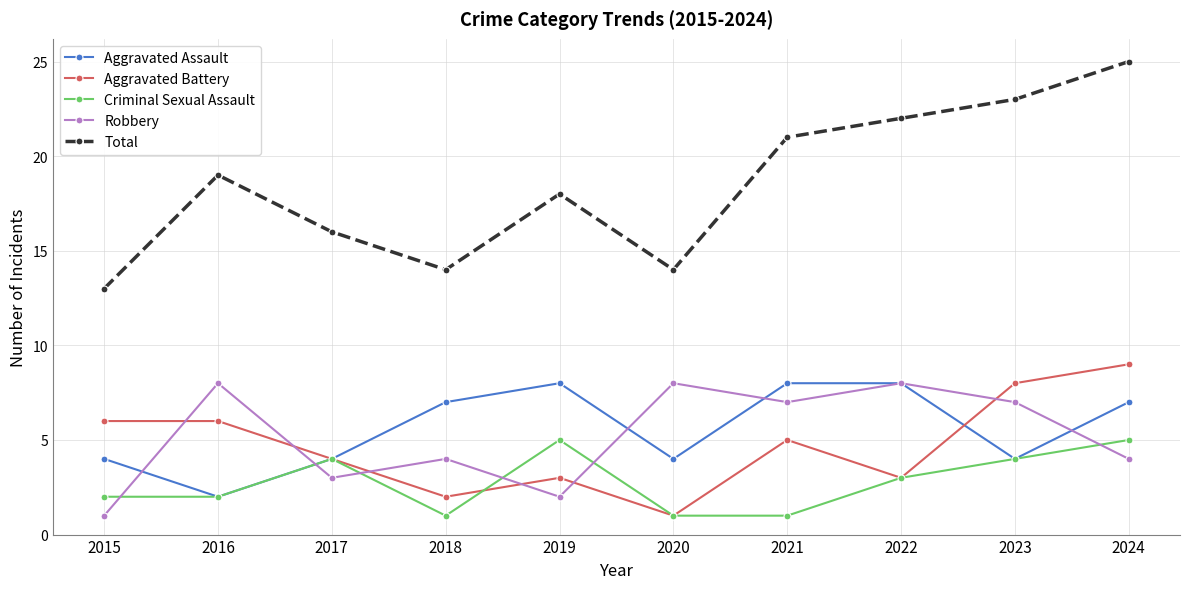

Where does the Robbery series first go above 7?

2016